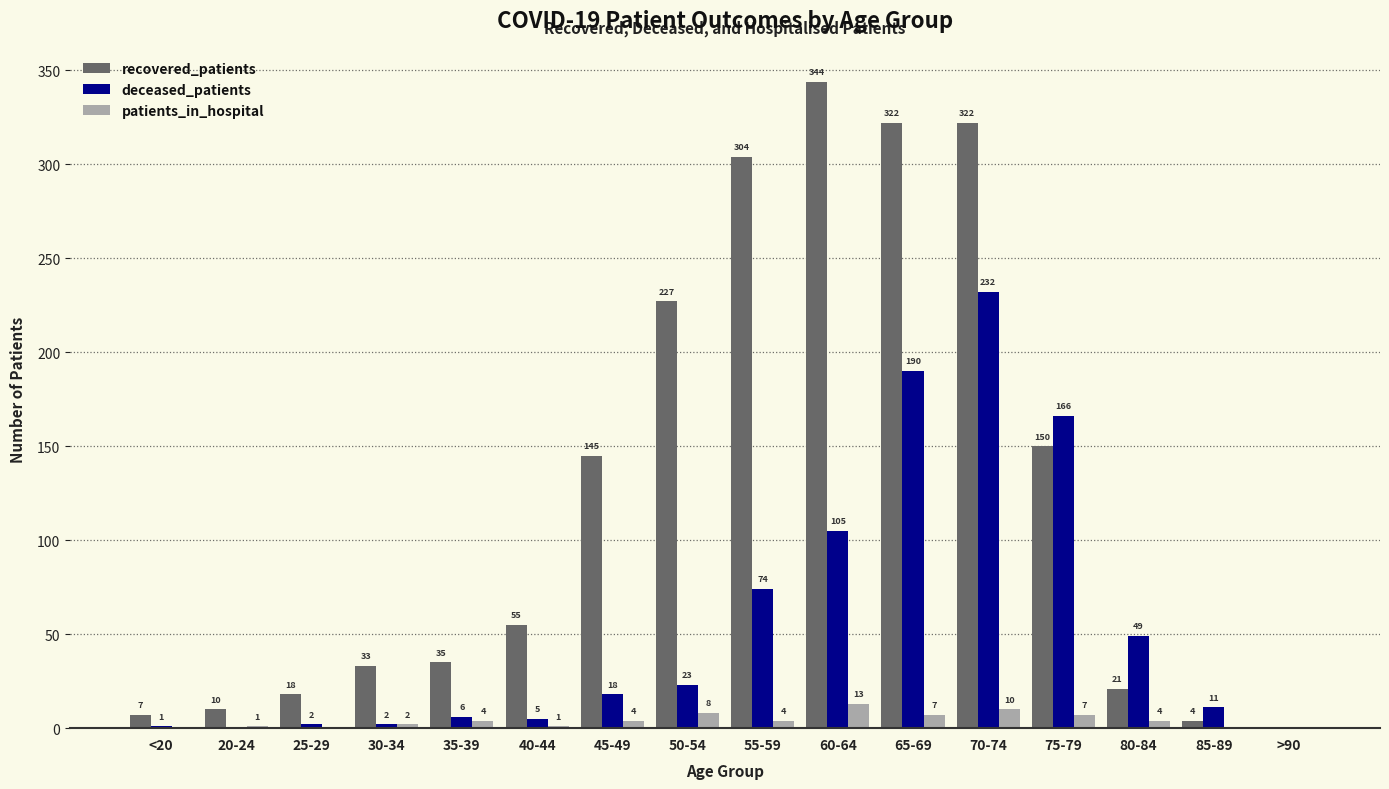

Is it true that recovered_patients equals 205 at 45-49?

False